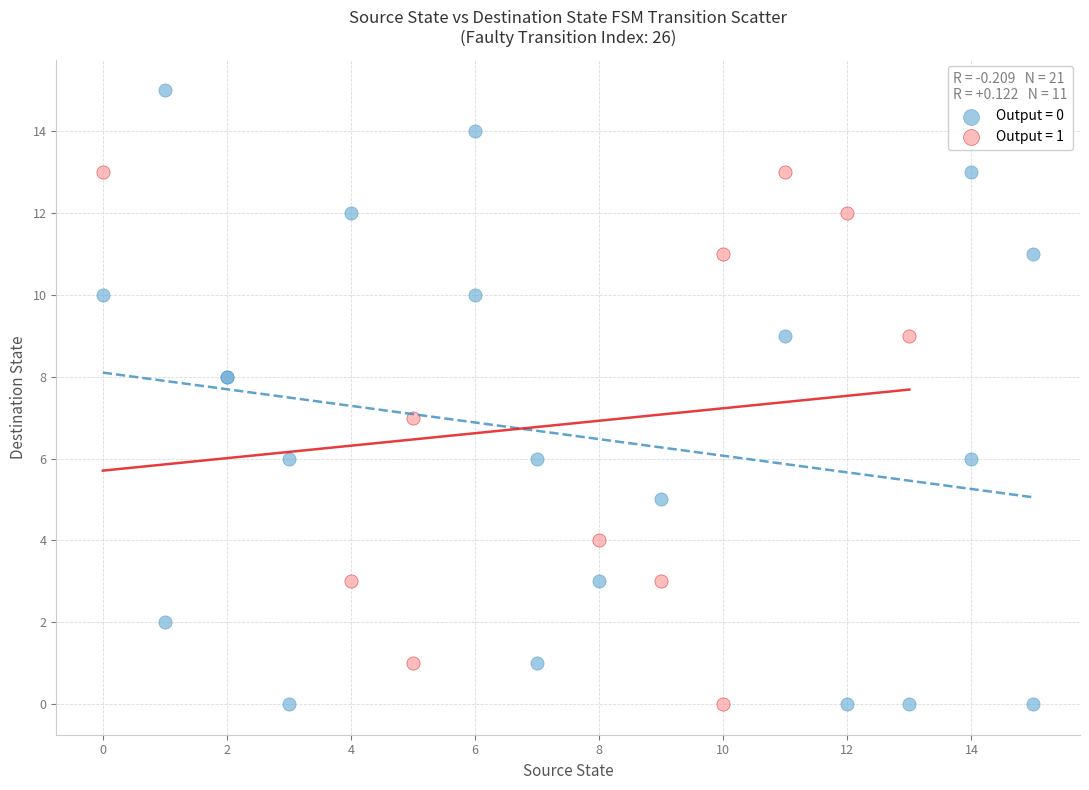

Which series has the widest spread of Y values?

Output = 0